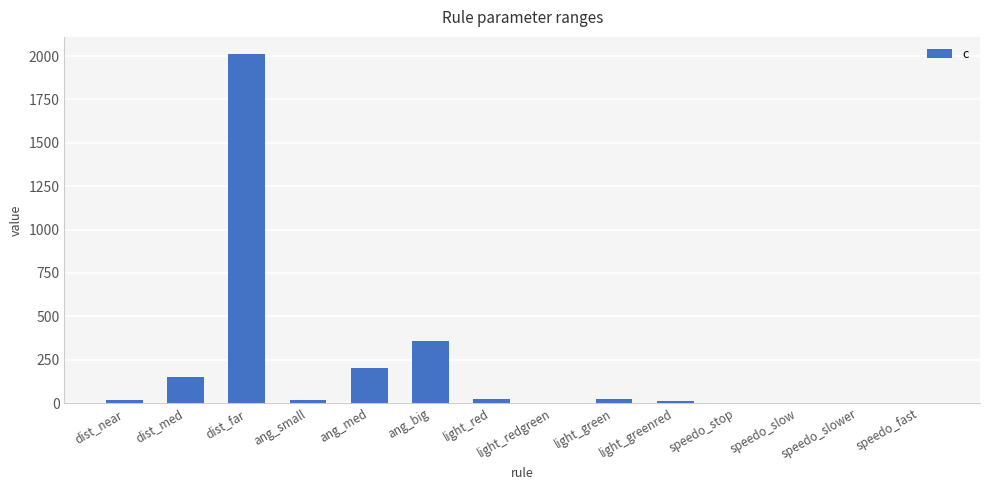

How many distinct data groups are displayed?

1